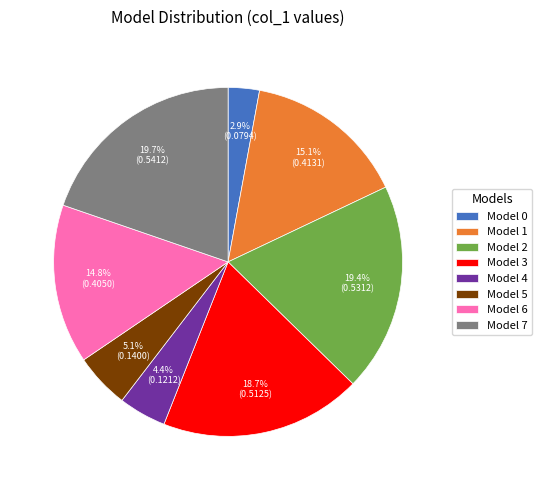

Does any single category account for the majority?

No